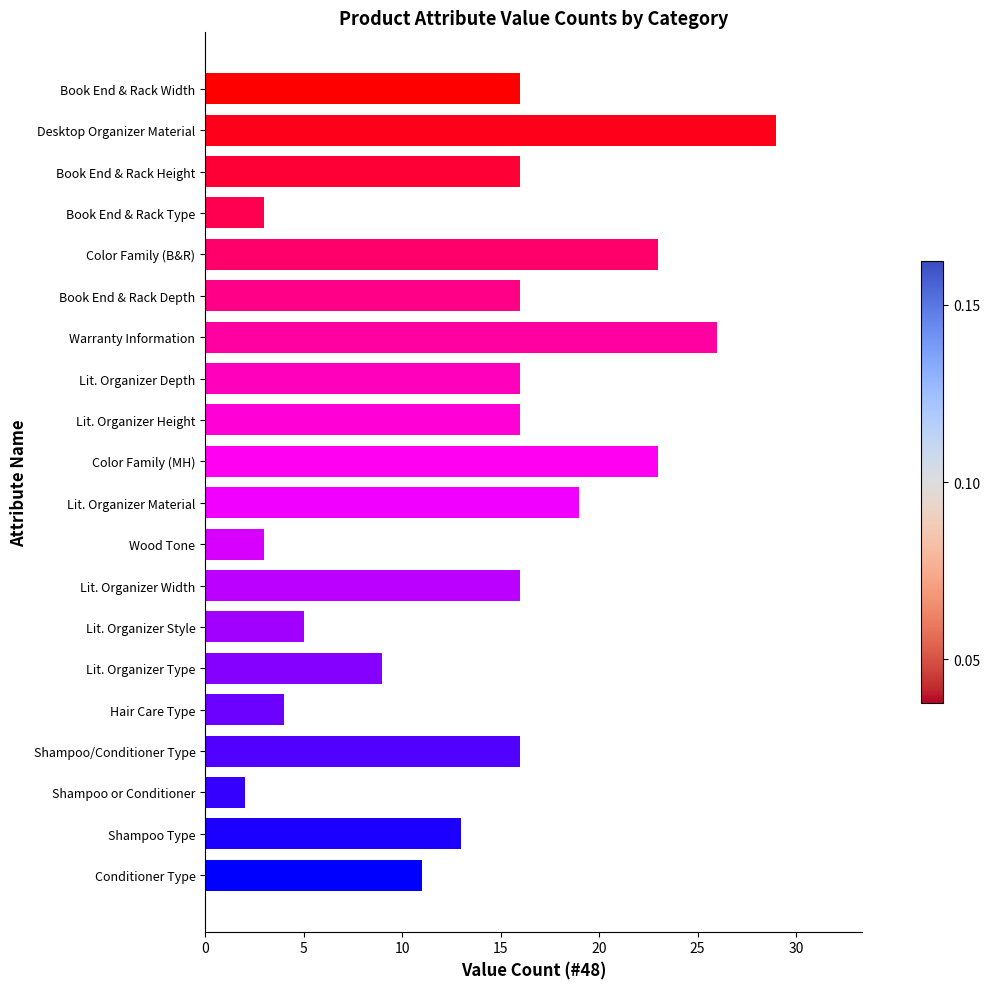

What is the label of the 8th bar from the bottom?

Lit. Organizer Width